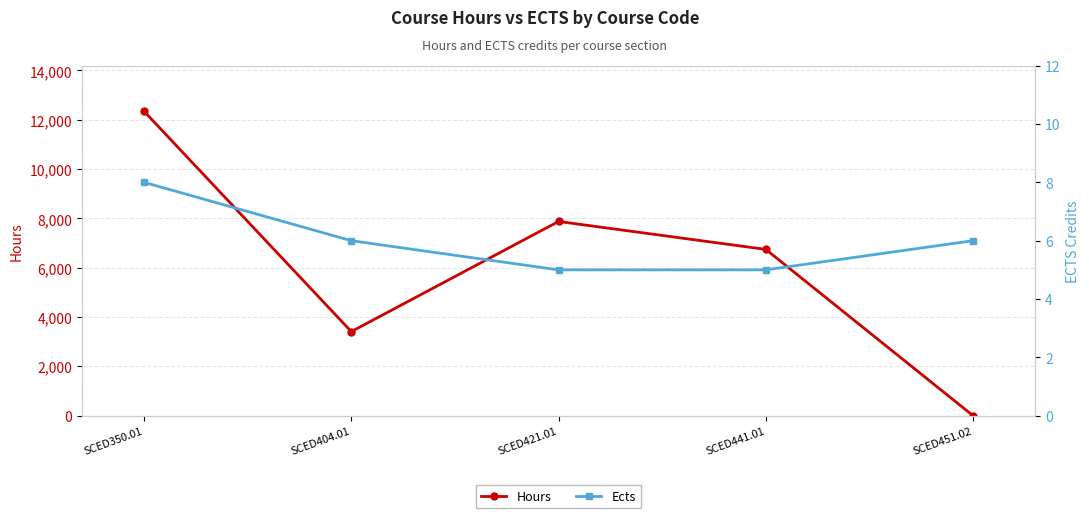

Rank the series by their maximum value, from highest to lowest.

Hours, Ects